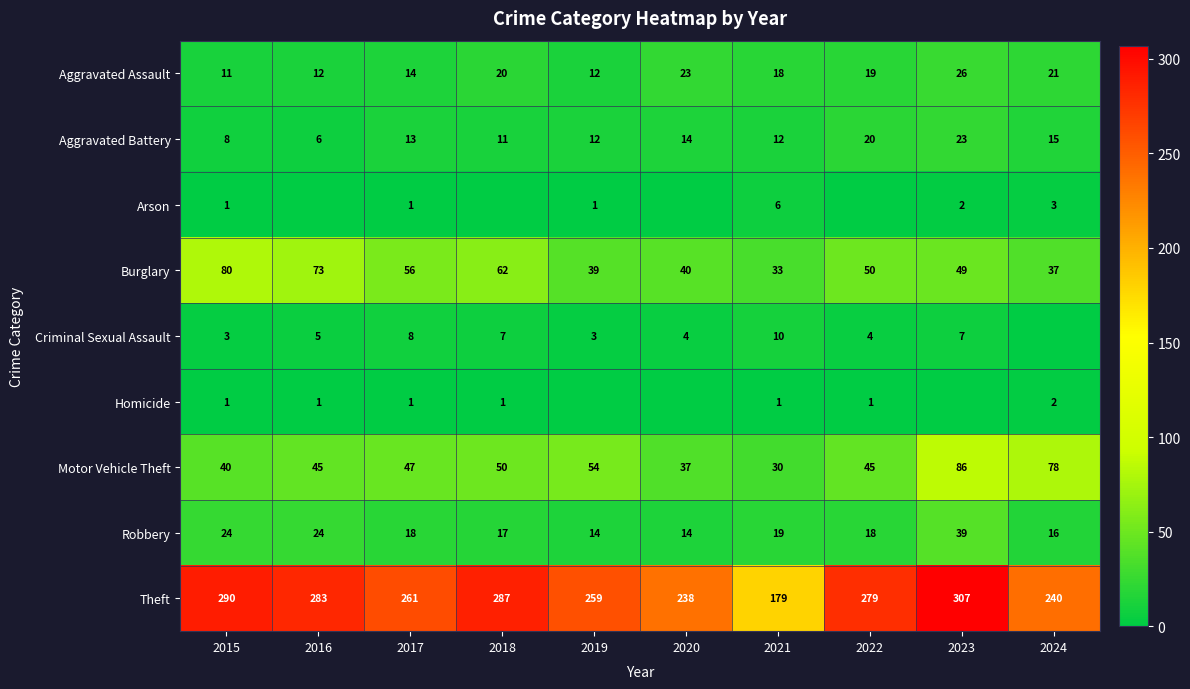

At which category is the sum across all series the highest?

2023